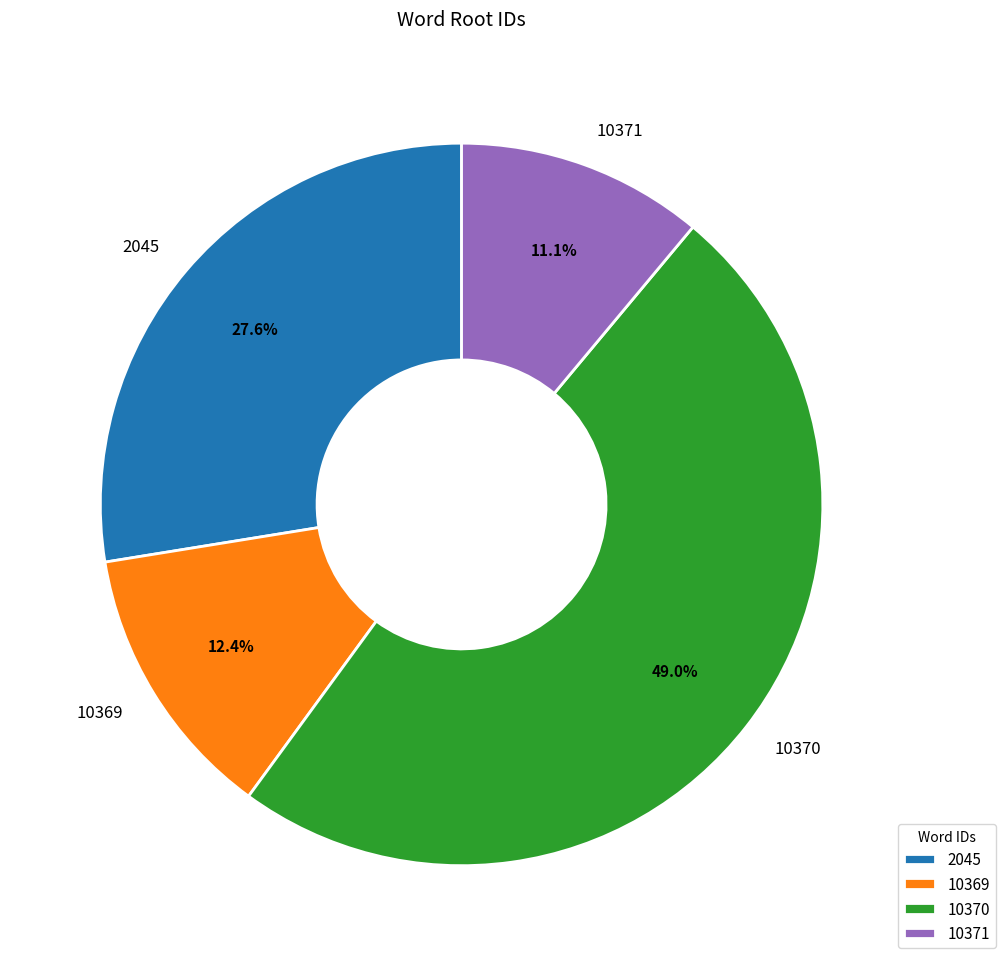

What percentage do 10370 and 10371 together represent?

60.0%